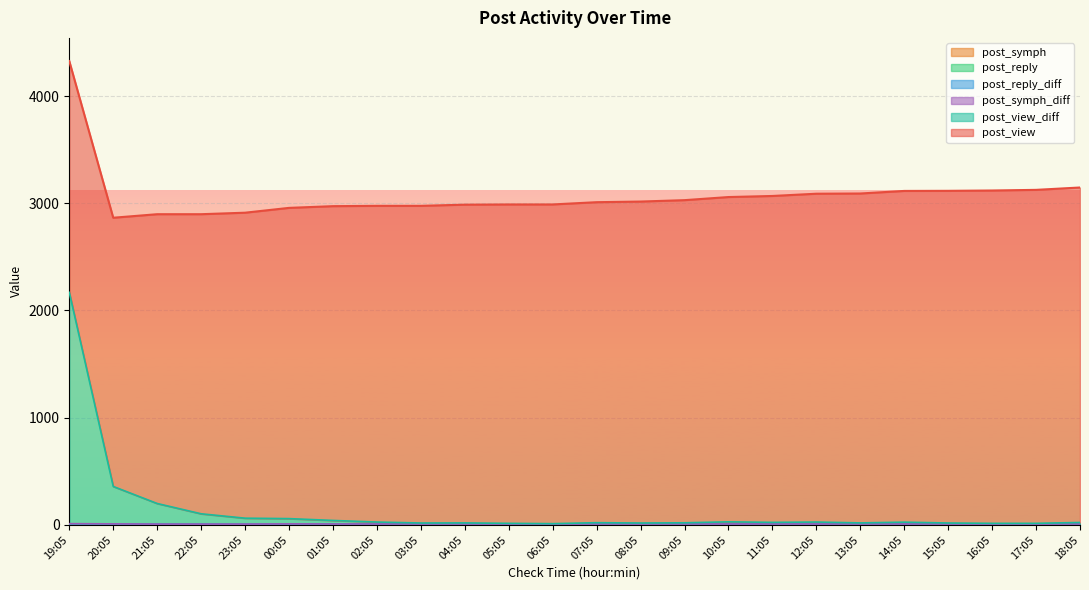

True or false: post_reply and post_reply_diff intersect in this chart.

False